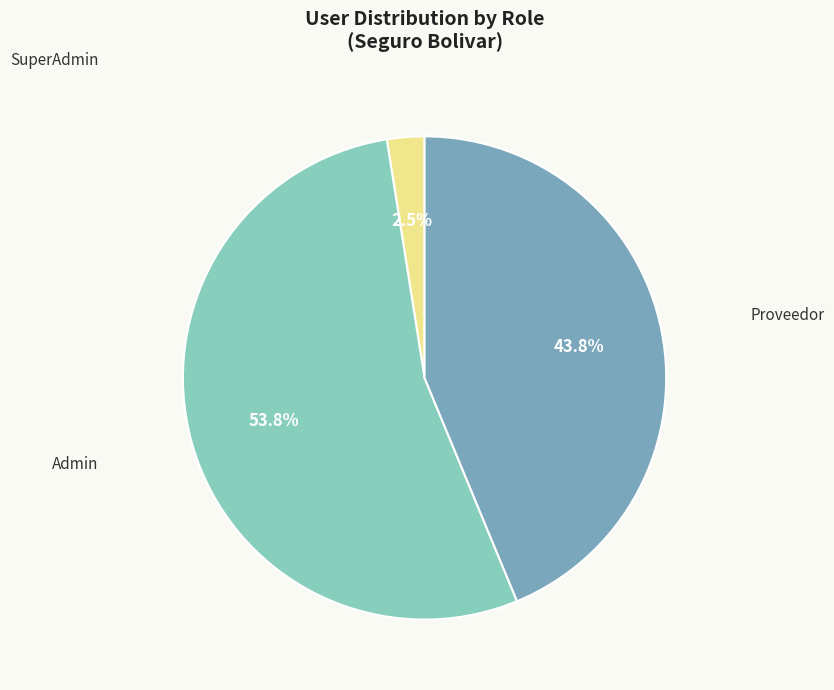

To the nearest percent, what is the difference between the Admin and SuperAdmin slice percentages?

51%